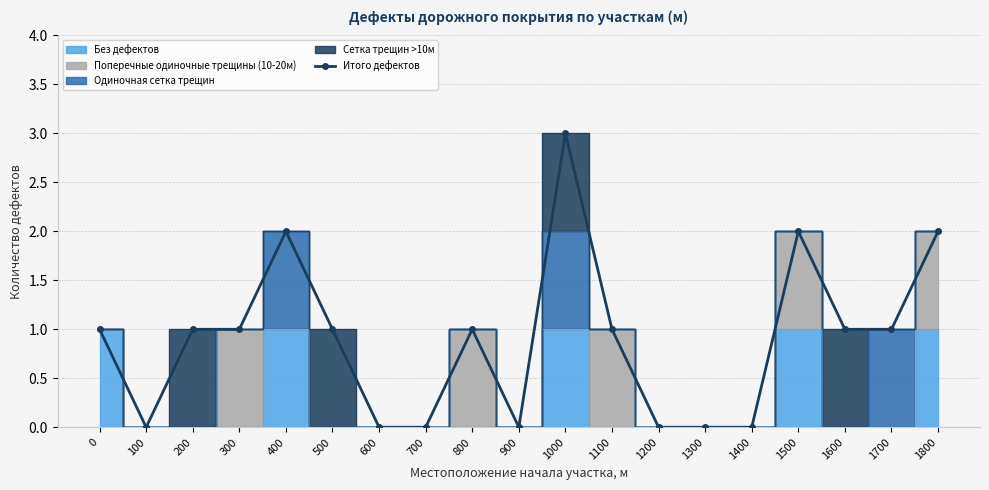

Between 1200 and 500, which is larger?

500